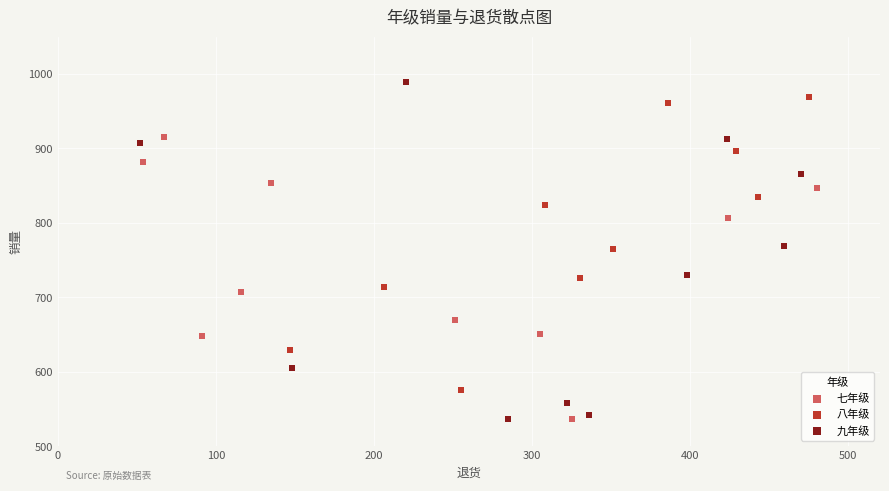

Which series reaches the maximum Y coordinate?

九年级